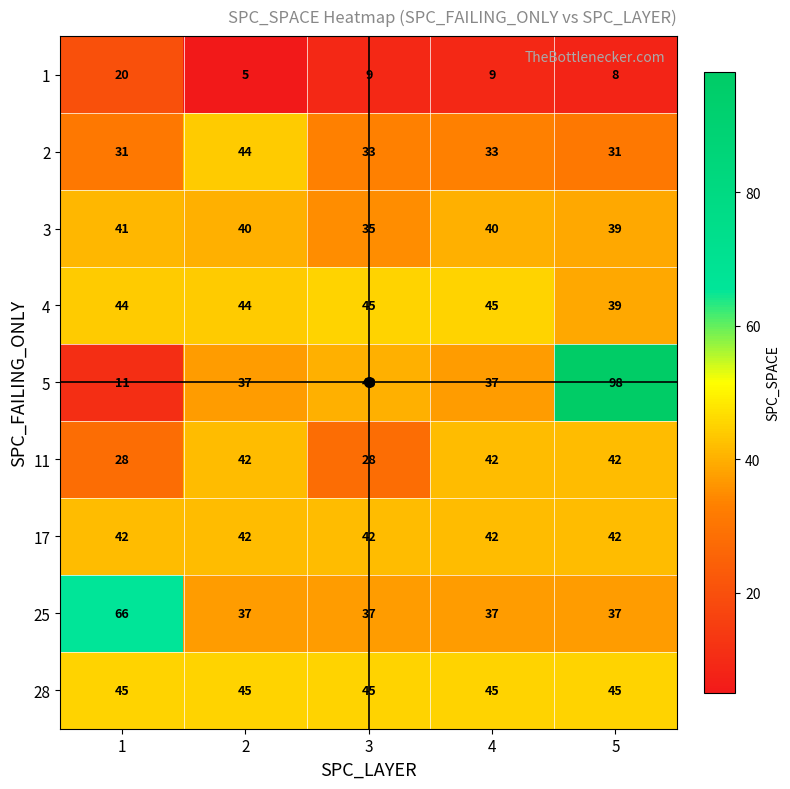

Between 1 and 4, which series saw the biggest shift?

25